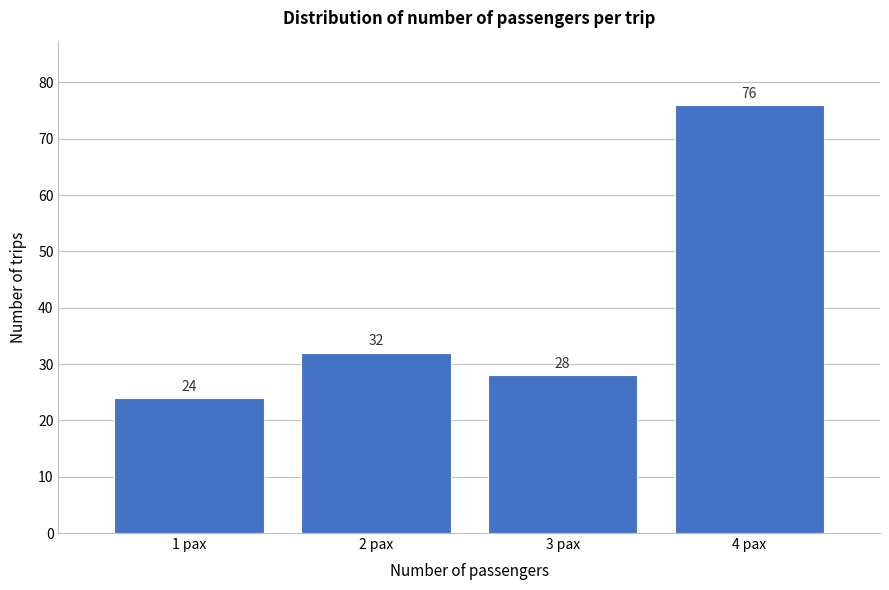

Reading left to right, what are all the values shown in this chart?

24	32	28	76